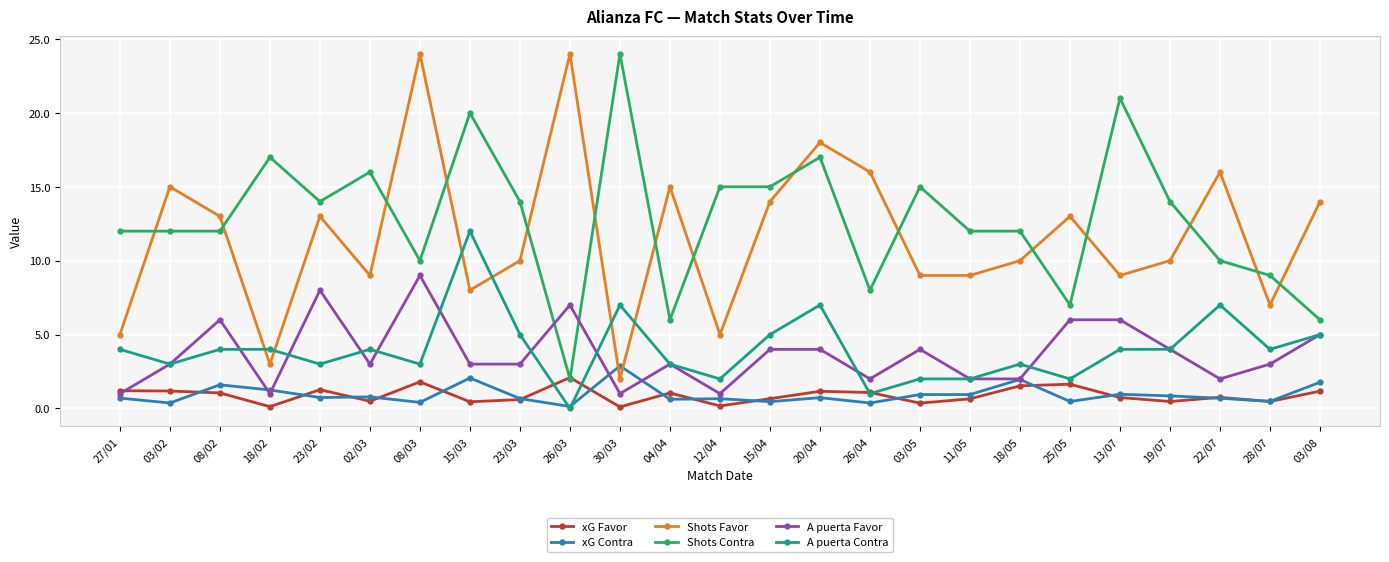

Which series has the largest total across all categories?

Shots Contra